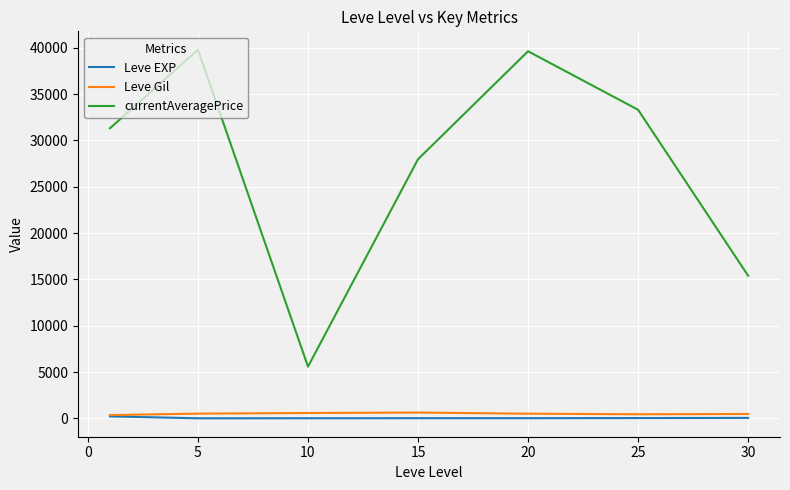

What is the average value of the currentAveragePrice series?

27566.1